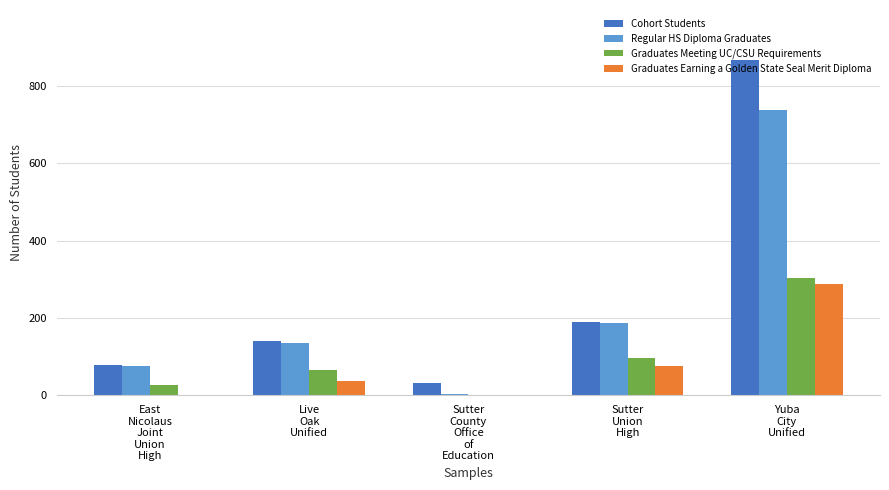

Reading left to right, transcribe all the data shown in this chart.

Cohort Students: 78	140	31	189	867
Regular HS Diploma Graduates: 75	135	4	186	738
Graduates Meeting UC/CSU Requirements: 28	66	0	96	303
Graduates Earning a Golden State Seal Merit Diploma: 0	36	0	76	287